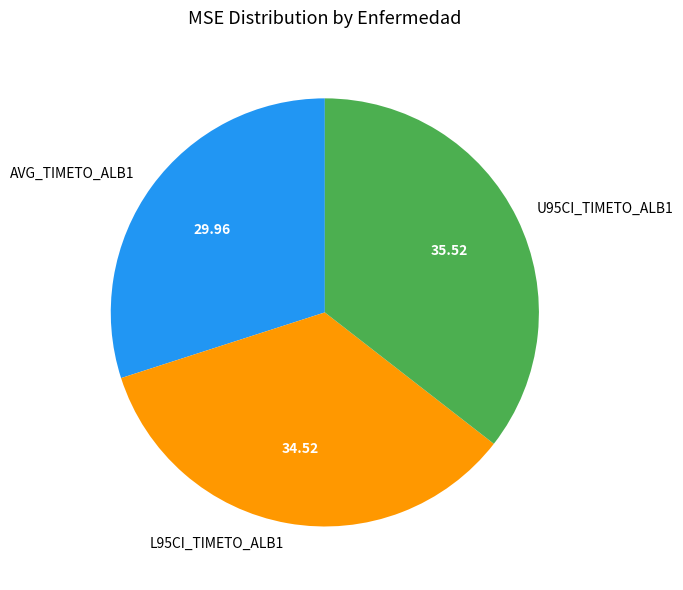

Is AVG_TIMETO_ALB1 the majority of the pie?

No